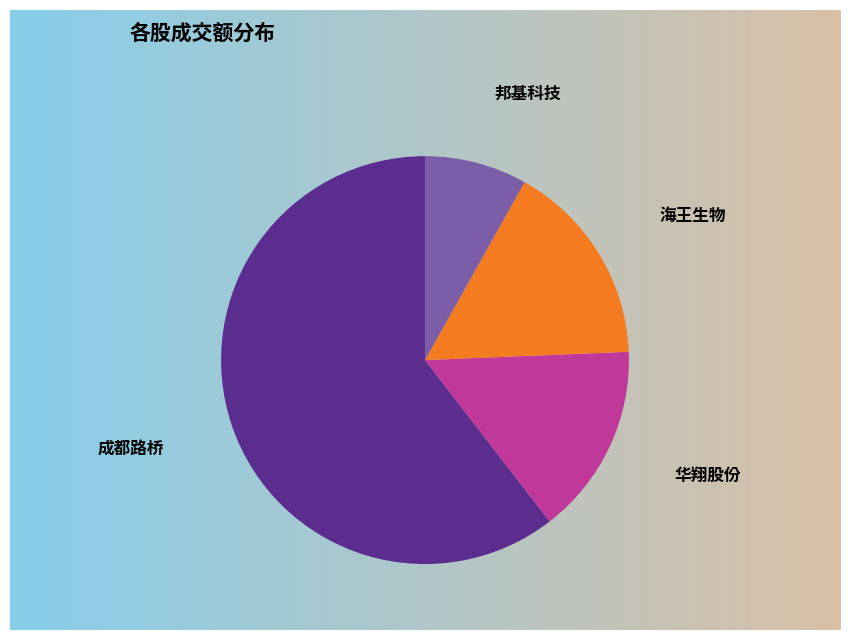

Rank the categories by value from highest to lowest.

成都路桥, 海王生物, 华翔股份, 邦基科技